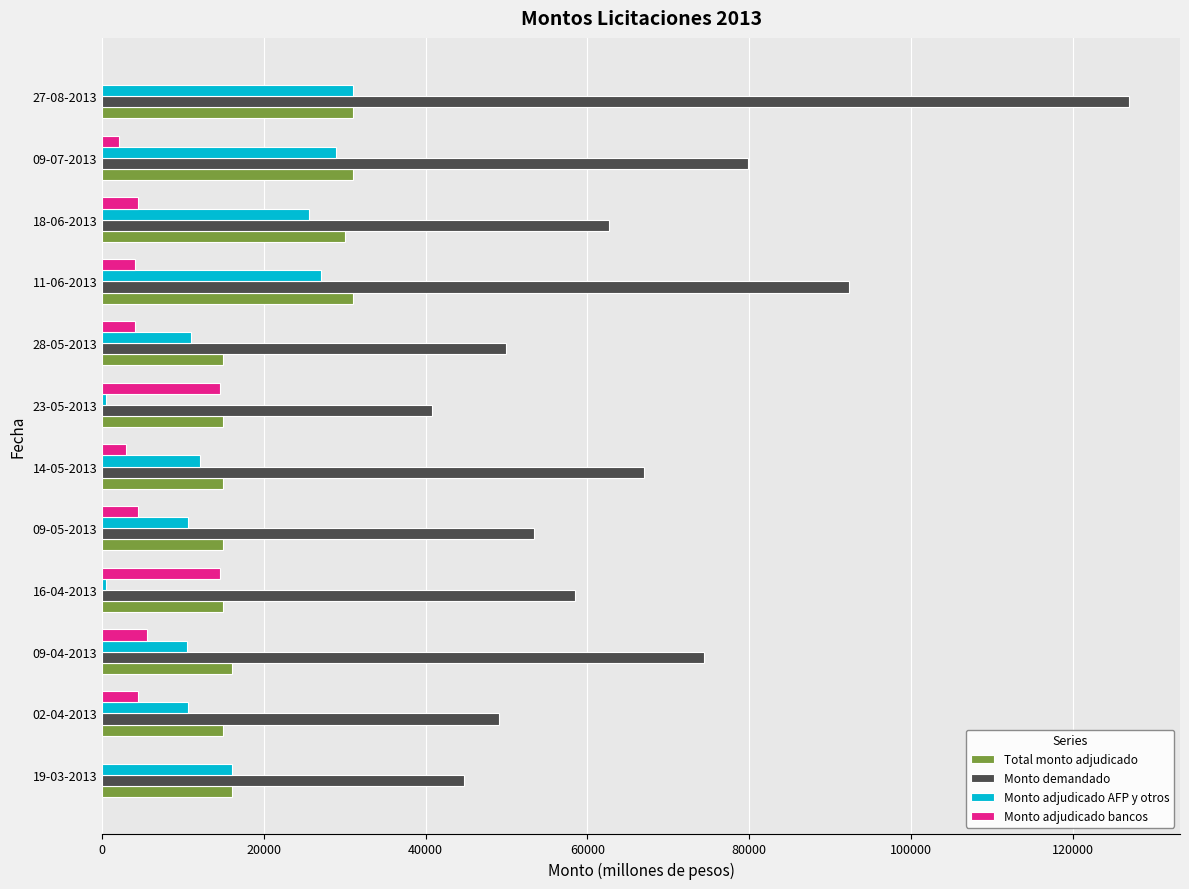

What is the sum of all Monto demandado values?

799710